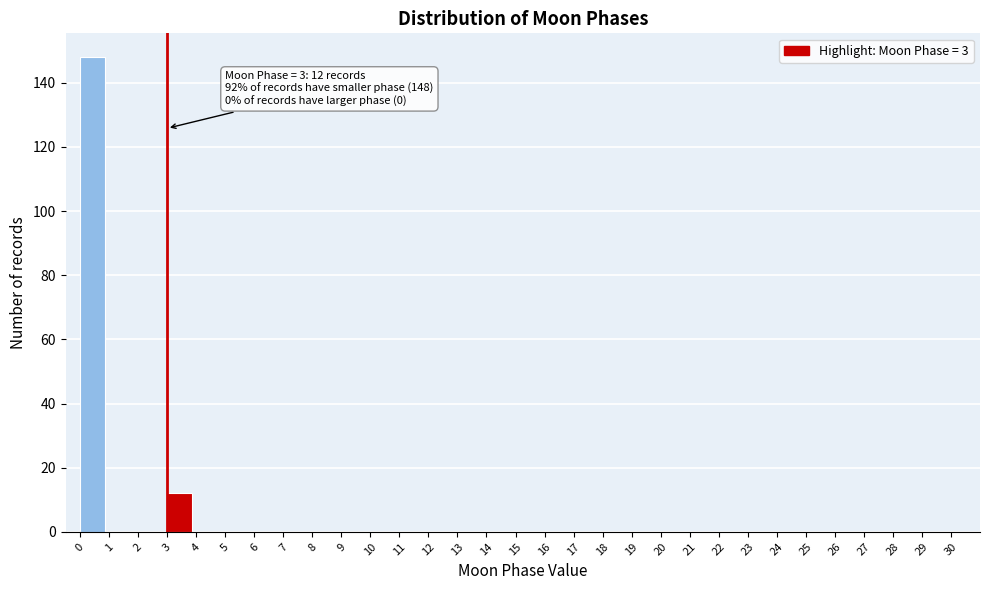

Which range on the x-axis has the tallest bar?

0 to 1